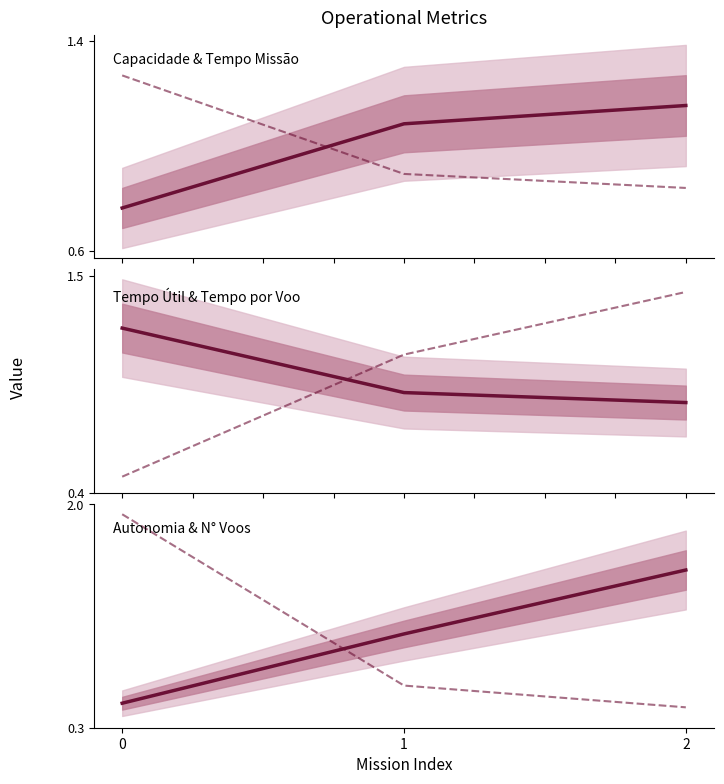

What is the difference between the maximum and minimum values in the Autonomia Projetada [h] series?

1.0